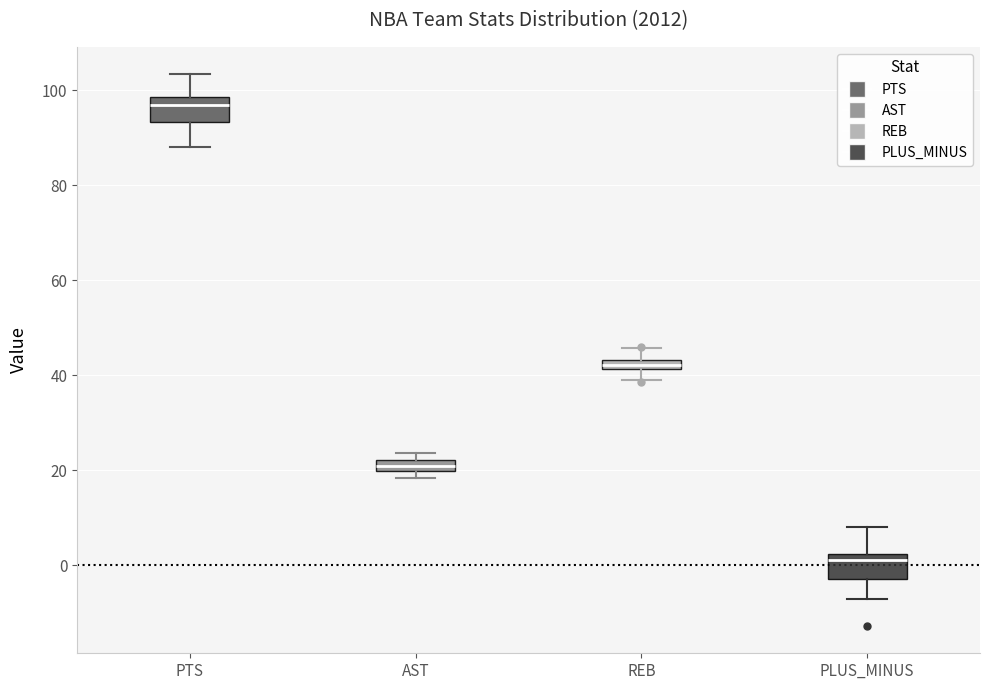

Where is the lower edge of the box for REB on the y-axis? The values are not printed on the chart, so give them approximately, as read against the axis.

42